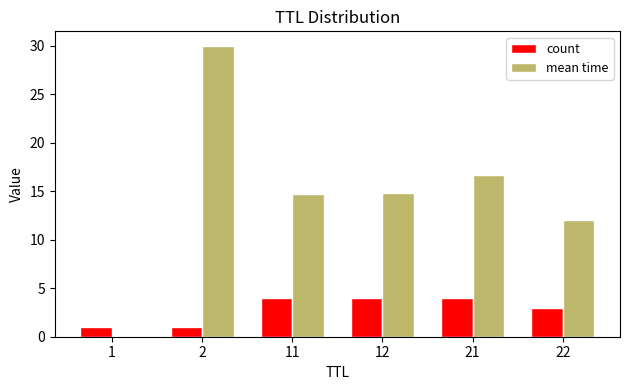

Which series has the largest total across all categories?

mean time